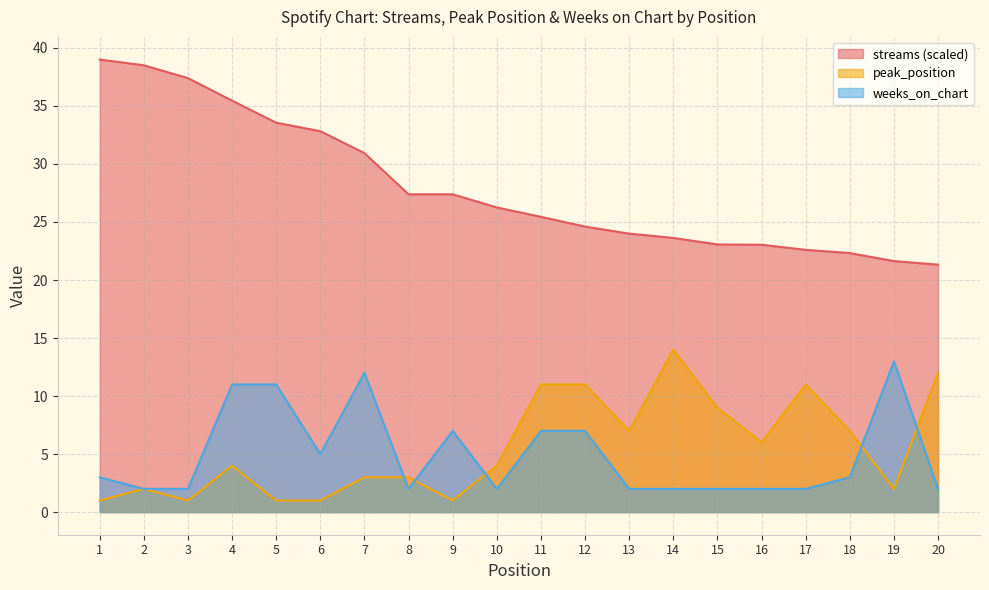

Reading left to right, what are all the values shown in this chart?

streams: 1=39.0	2=38.5	3=37.4	4=35.5	5=33.6	6=32.8	7=30.9	8=27.4	9=27.4	10=26.3	11=25.4	12=24.6	13=24.0	14=23.6	15=23.1	16=23.0	17=22.6	18=22.3	19=21.6	20=21.3
peak_position: 1=1.0	2=2.0	3=1.0	4=4.0	5=1.0	6=1.0	7=3.0	8=3.0	9=1.0	10=4.0	11=11.0	12=11.0	13=7.0	14=14.0	15=9.0	16=6.0	17=11.0	18=7.0	19=2.0	20=12.0
weeks_on_chart: 1=3.0	2=2.0	3=2.0	4=11.0	5=11.0	6=5.0	7=12.0	8=2.0	9=7.0	10=2.0	11=7.0	12=7.0	13=2.0	14=2.0	15=2.0	16=2.0	17=2.0	18=3.0	19=13.0	20=2.0